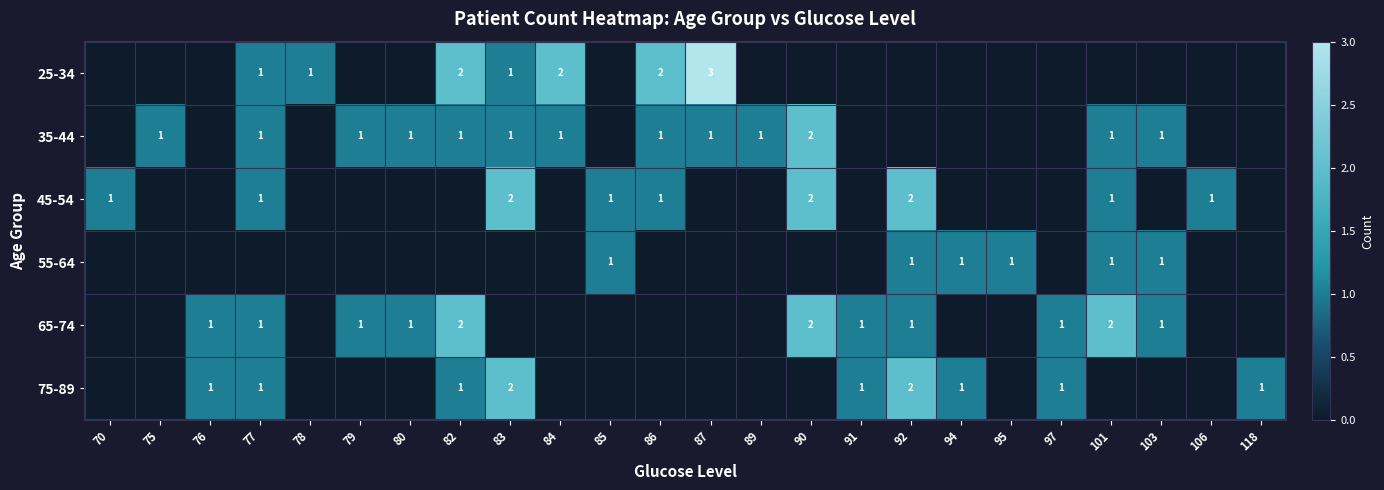

The 25-34 series shows 2 at 78. True or false?

False